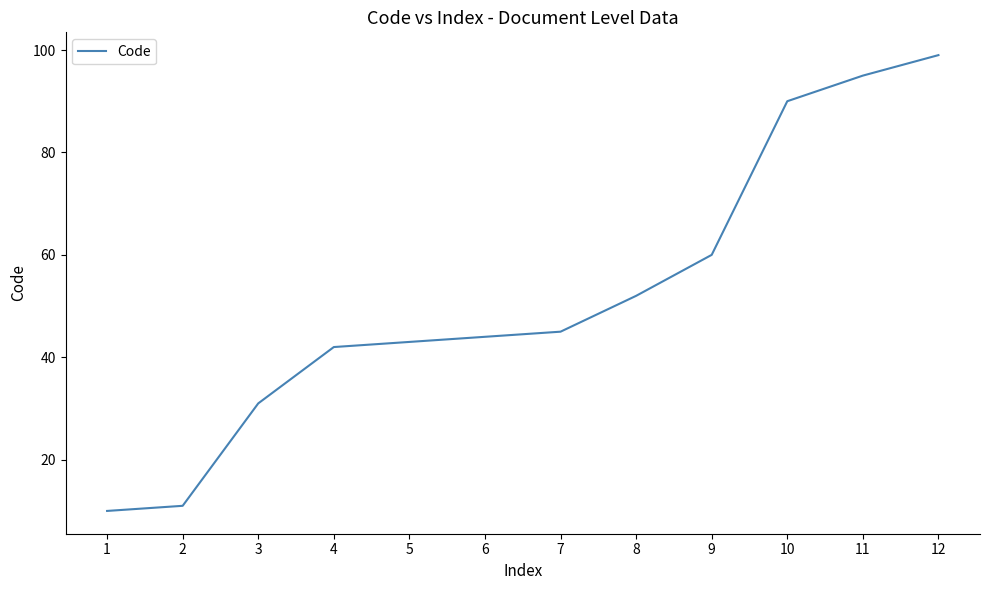

Which label corresponds to the smallest value in the chart?

1